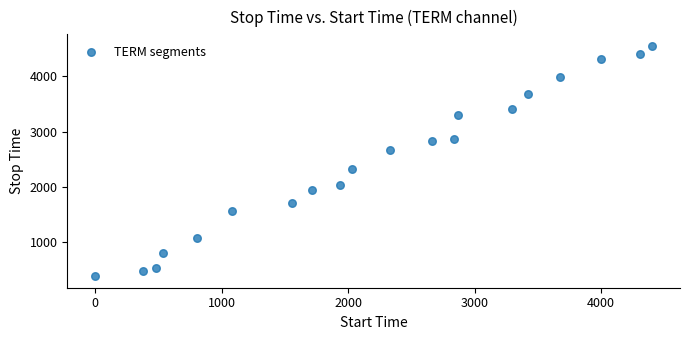

What Y value in the scatter plot is closest to 2467?

2329